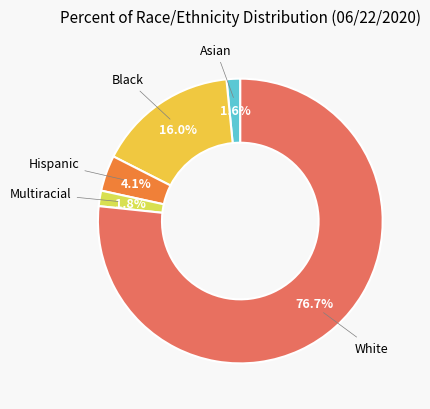

What is the largest slice in the pie chart?

White